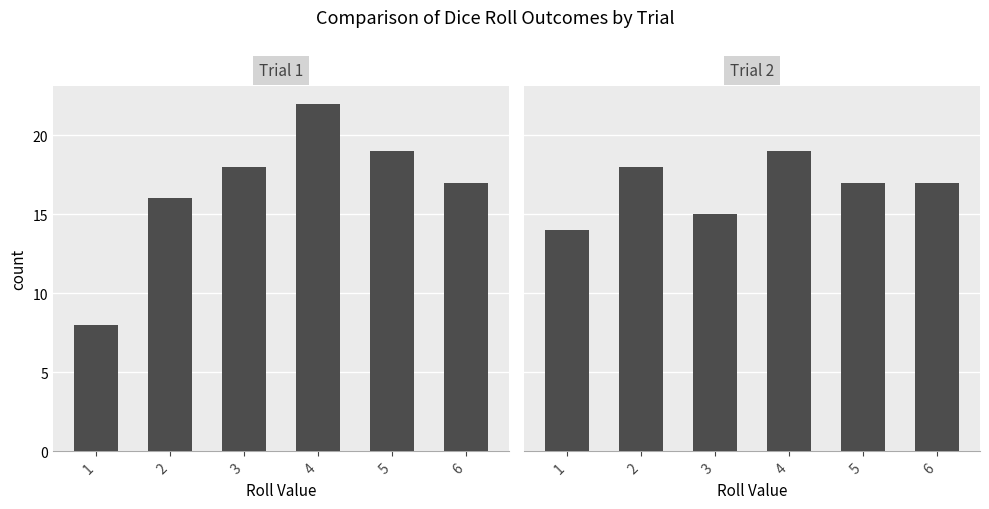

Rank the series by their maximum value, from lowest to highest.

Trial 2, Trial 1